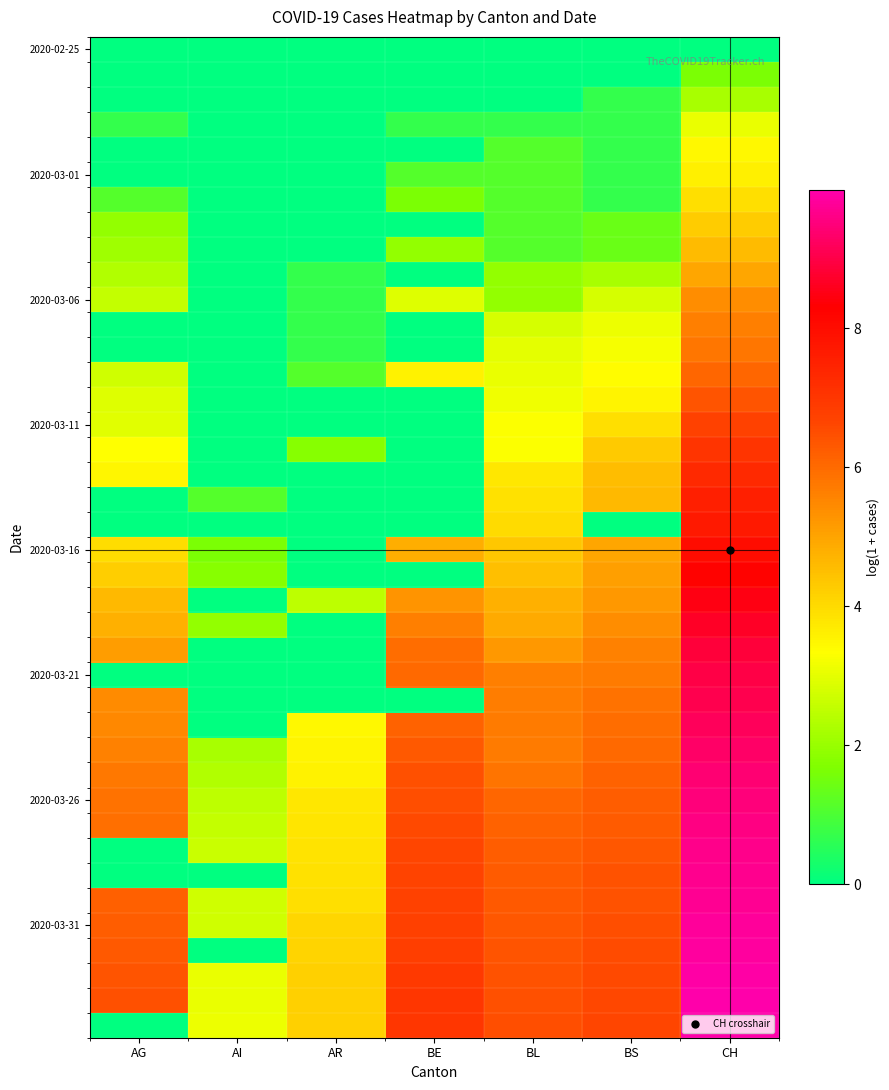

How many categories are shown in the chart?

7